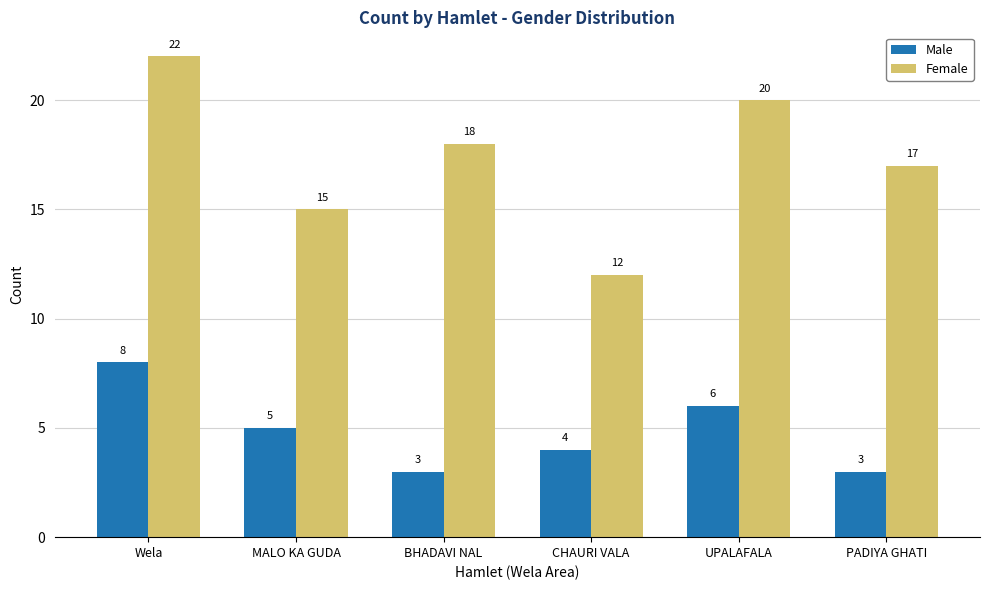

Which series has the largest range (max minus min)?

Female